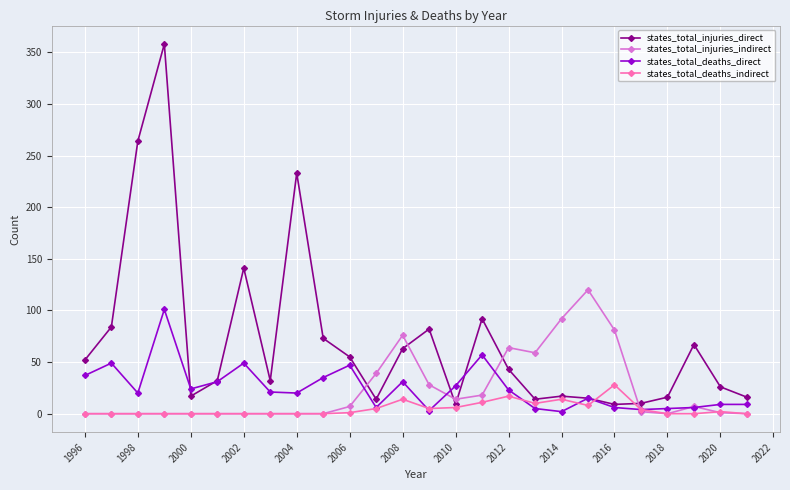

Which series has the widest spread of values?

states_total_injuries_direct